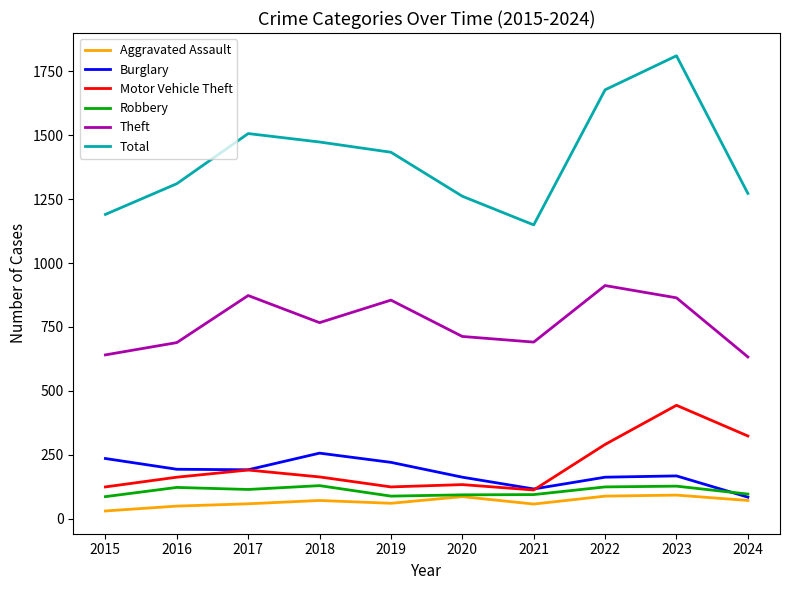

True or false: Robbery has a value of 148 at 2015.

False